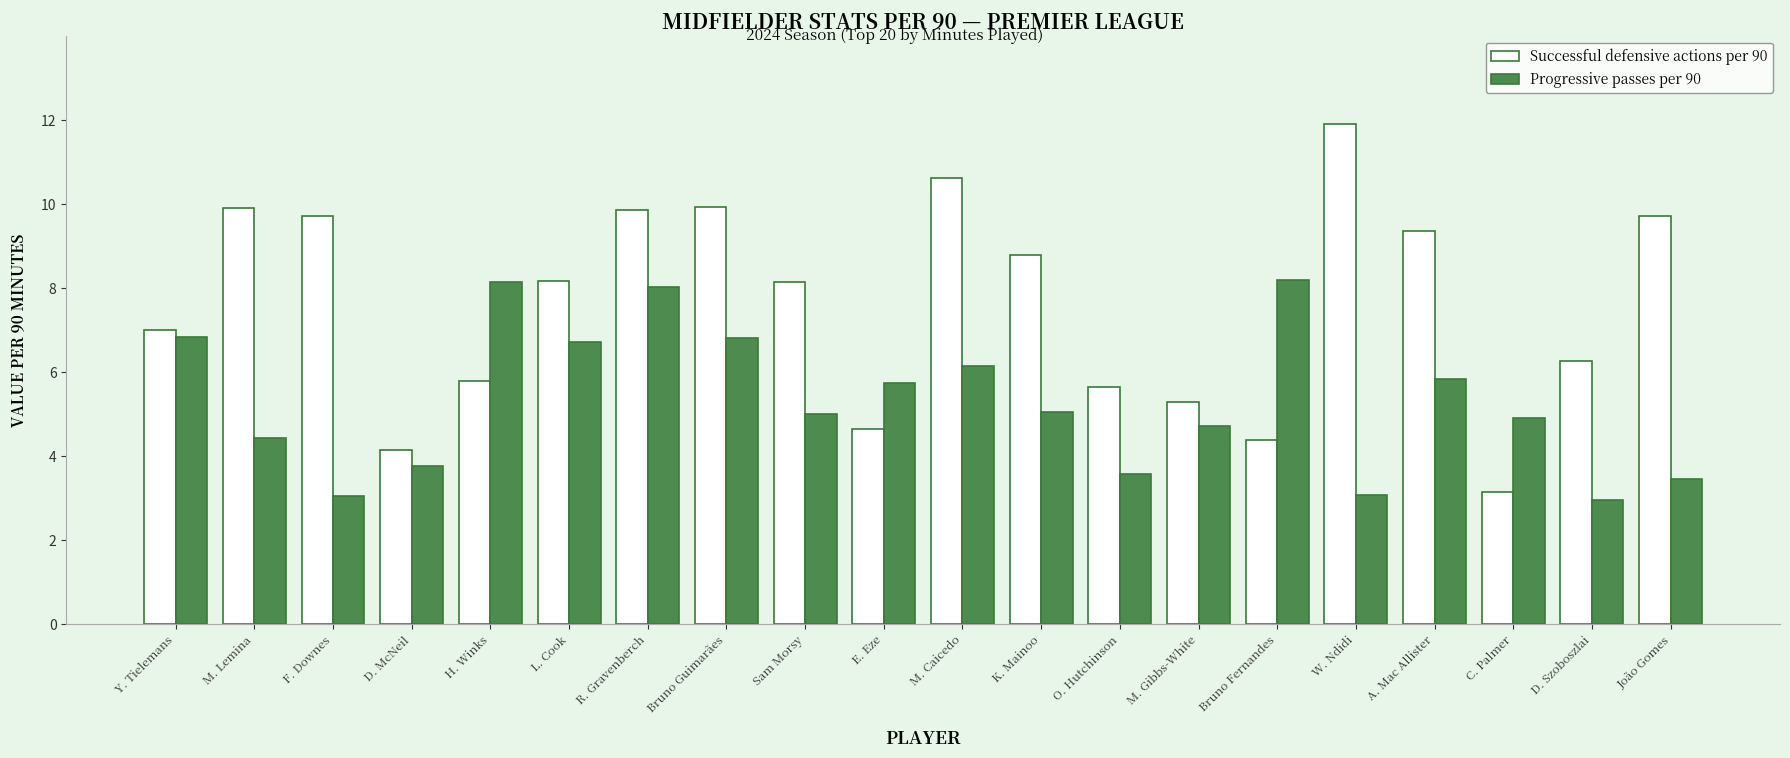

How many data points in Successful defensive actions per 90 are above 8?

11